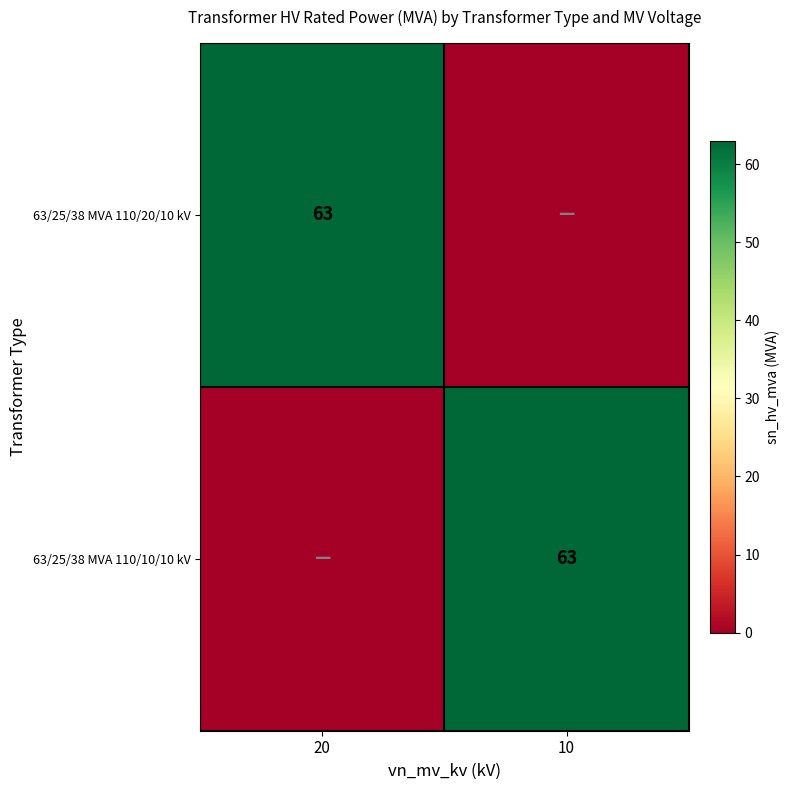

Which has a higher value, 10 or 20?

20